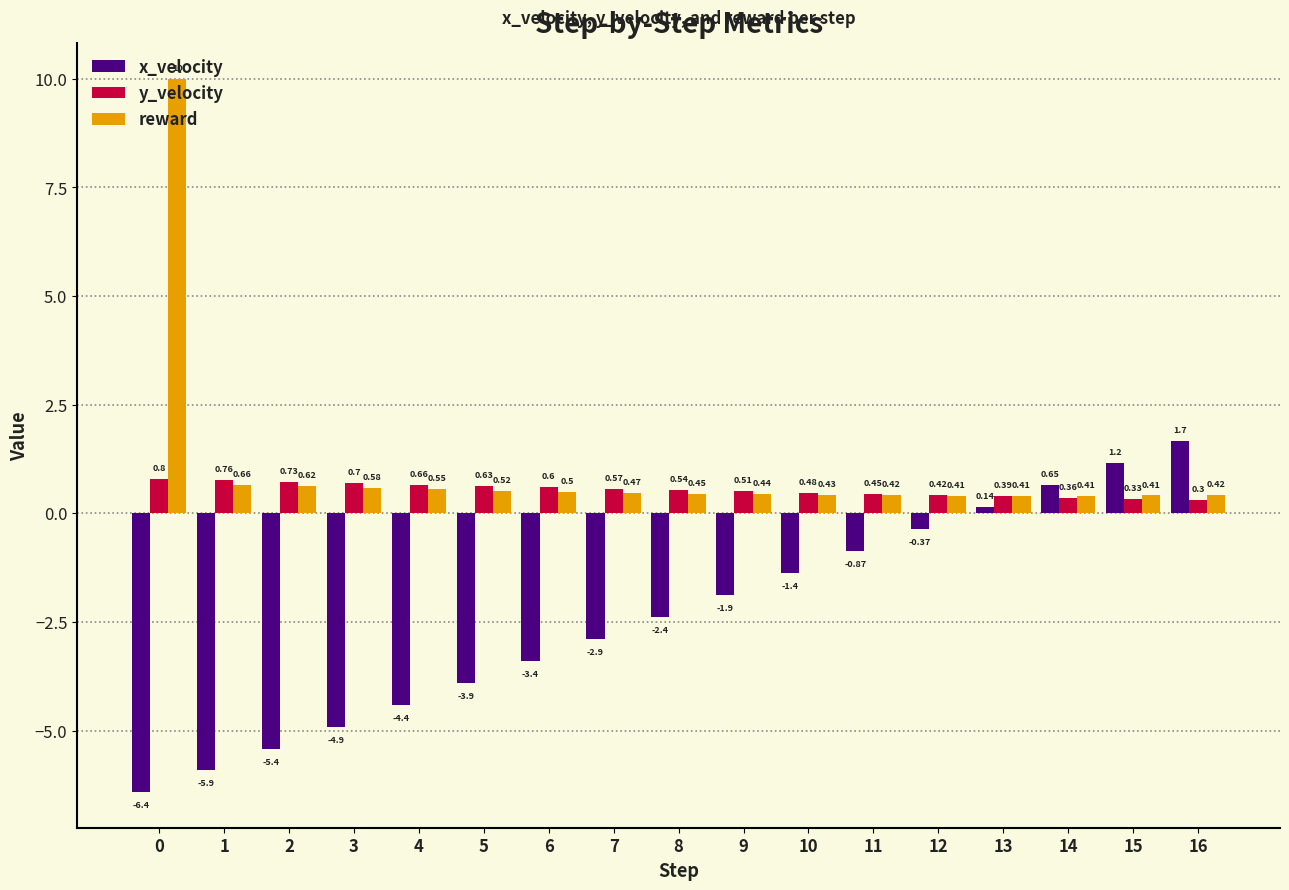

How many series are shown in this chart?

3